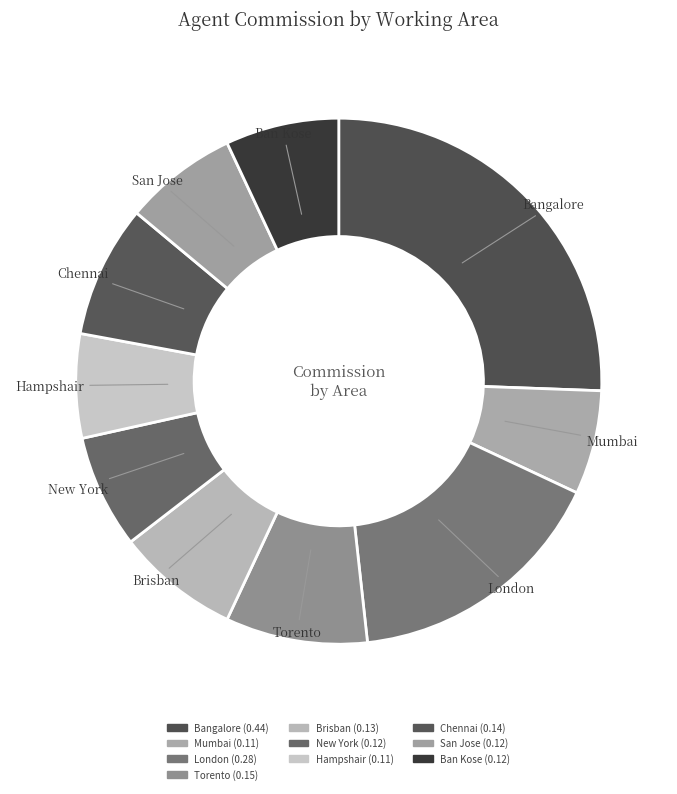

How many slices are in this pie chart?

10